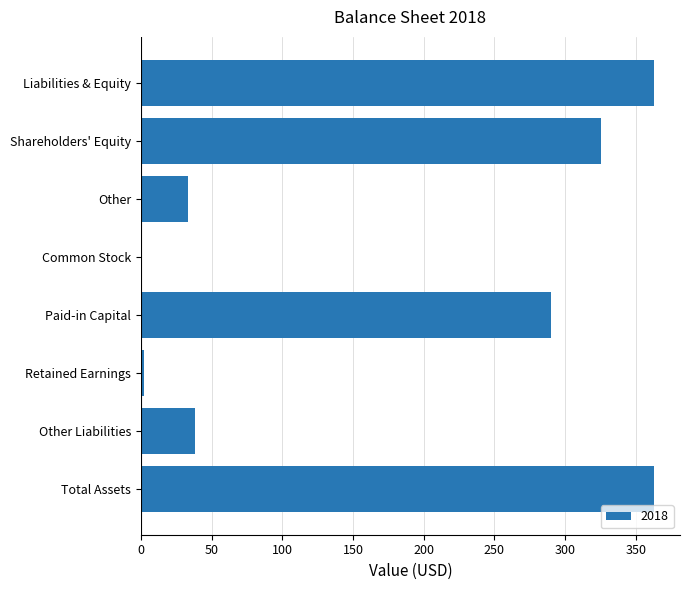

Reading bottom to top, list all the values displayed in this chart.

Total Assets=363	Other Liabilities=38	Retained Earnings=2	Paid-in Capital=290	Common Stock=0	Other=33	Shareholders' Equity=325	Liabilities & Equity=363